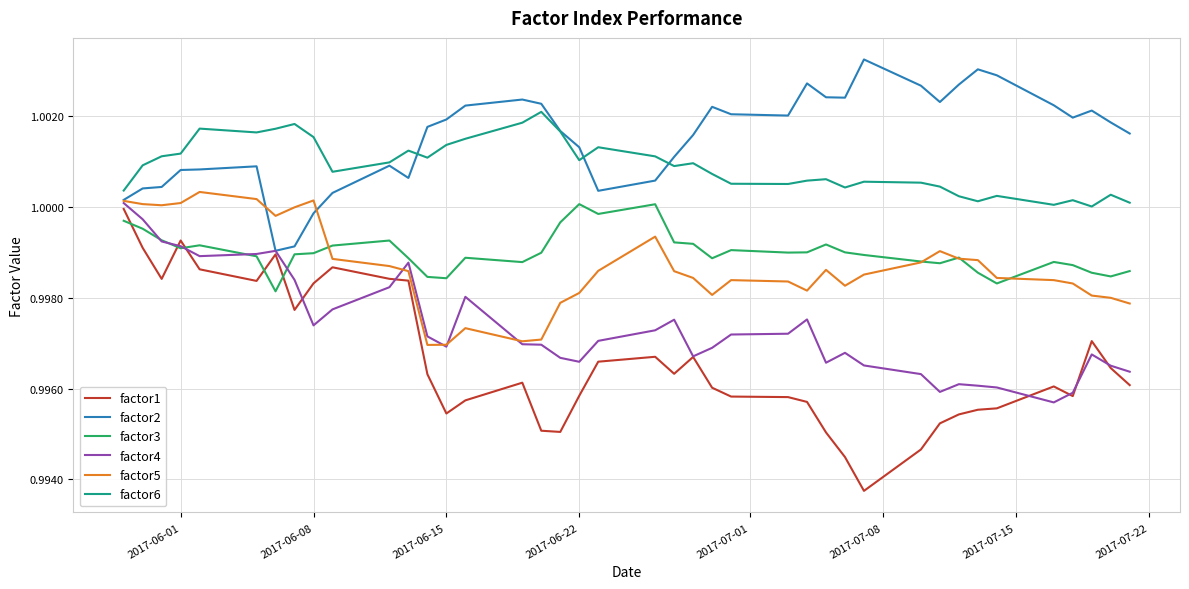

True or false: factor6 and factor1 intersect in this chart.

False